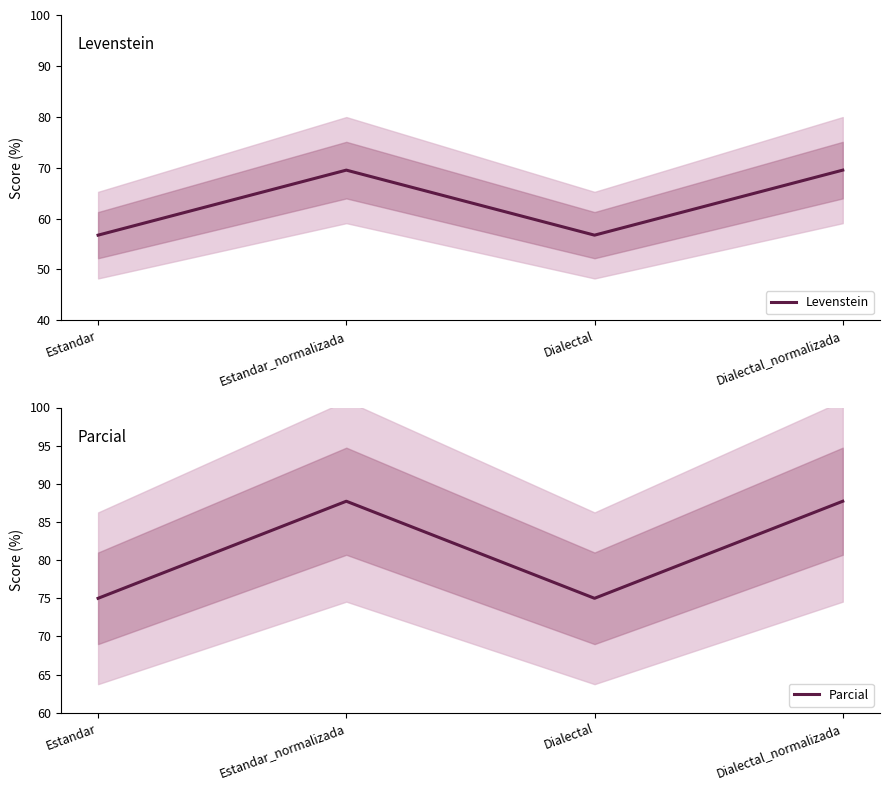

What is the maximum value shown in the chart?

87.7